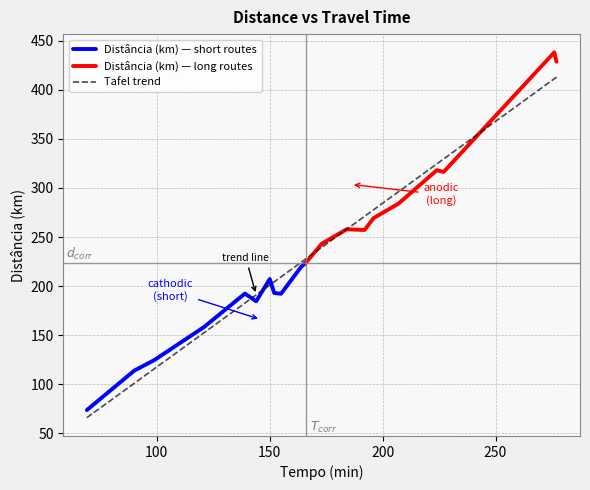

What is the label of the 4th point from the left?

207